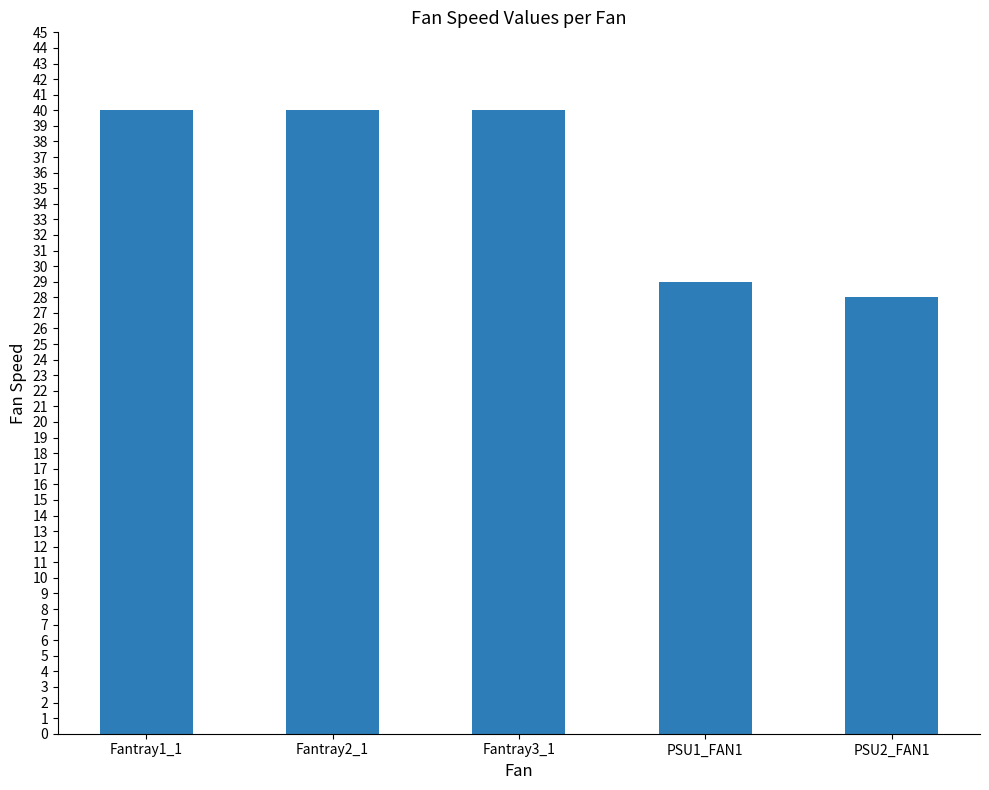

What is the label of the 2nd bar from the left?

Fantray2_1